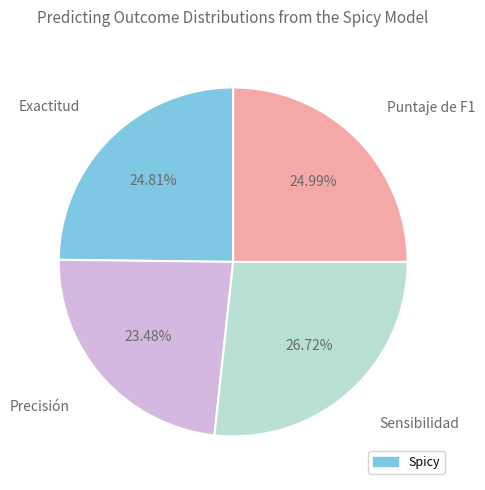

Is there a majority slice in this chart?

No